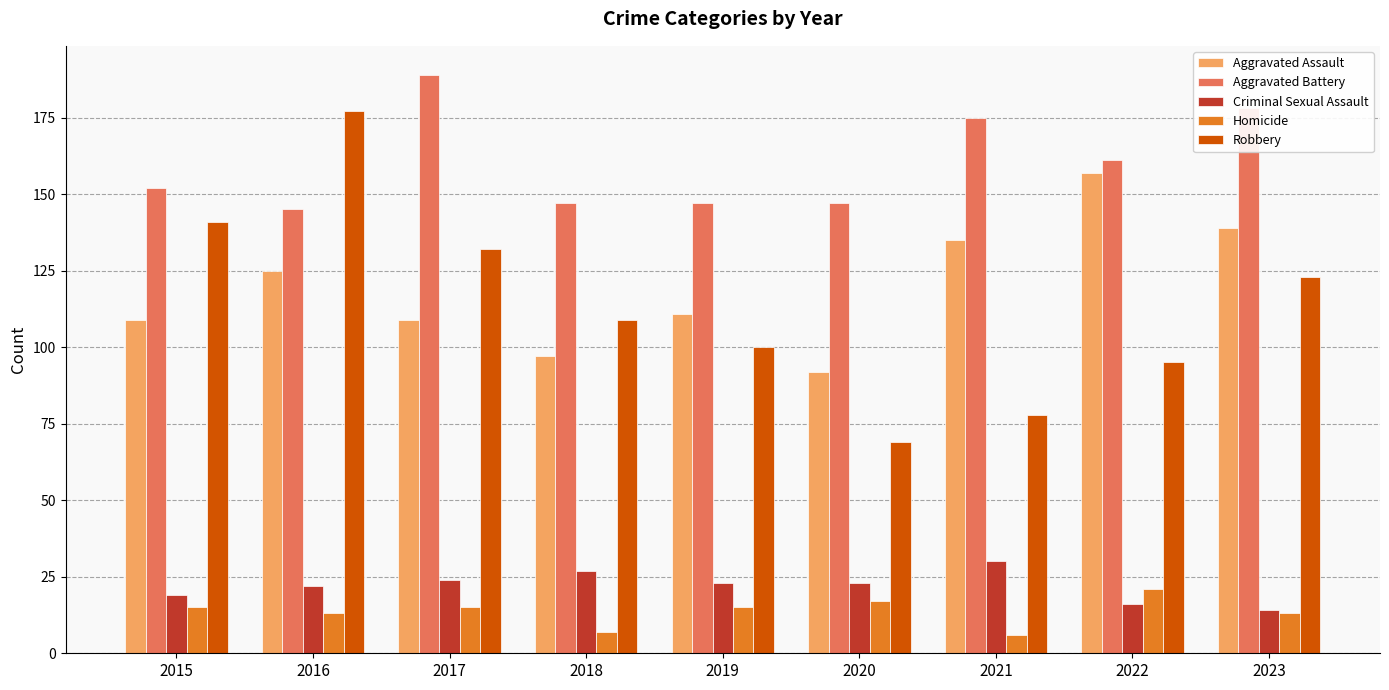

What is the spread (max minus min) of values at 2021?

169